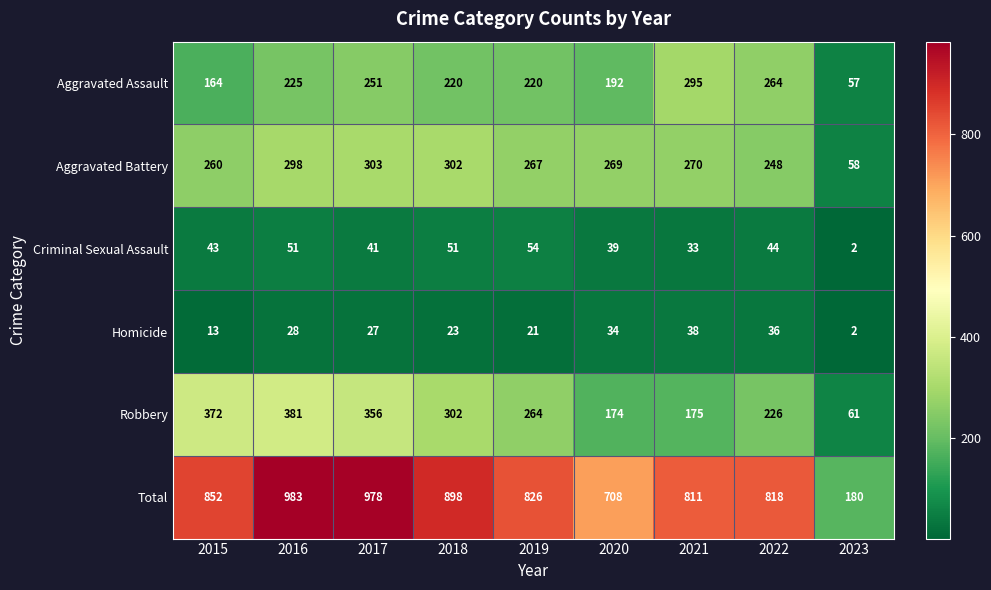

What is the sum of the Aggravated Battery values at 2018 and 2020?

571